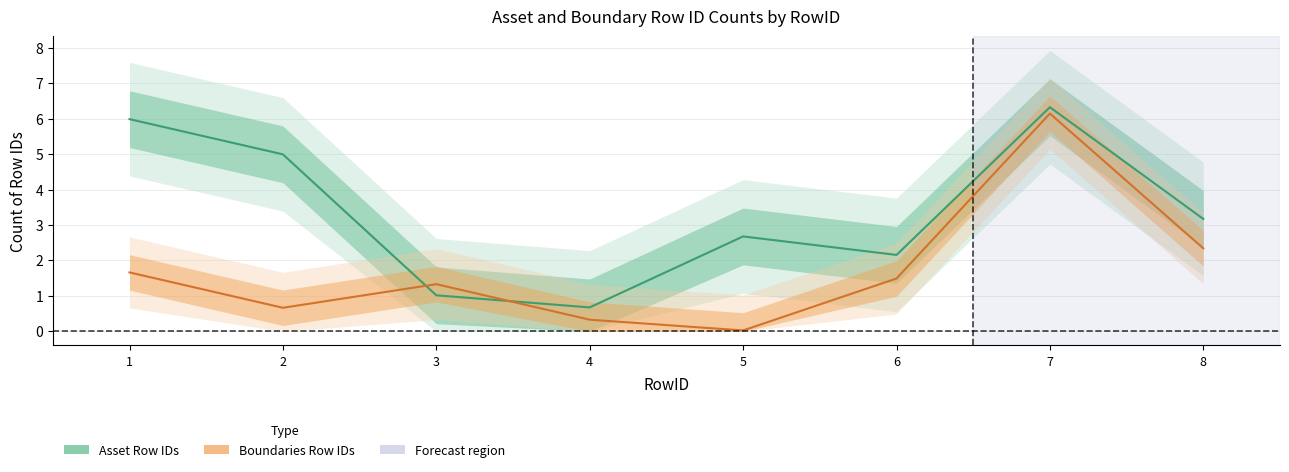

Which series has the largest total across all categories?

Asset Row IDs